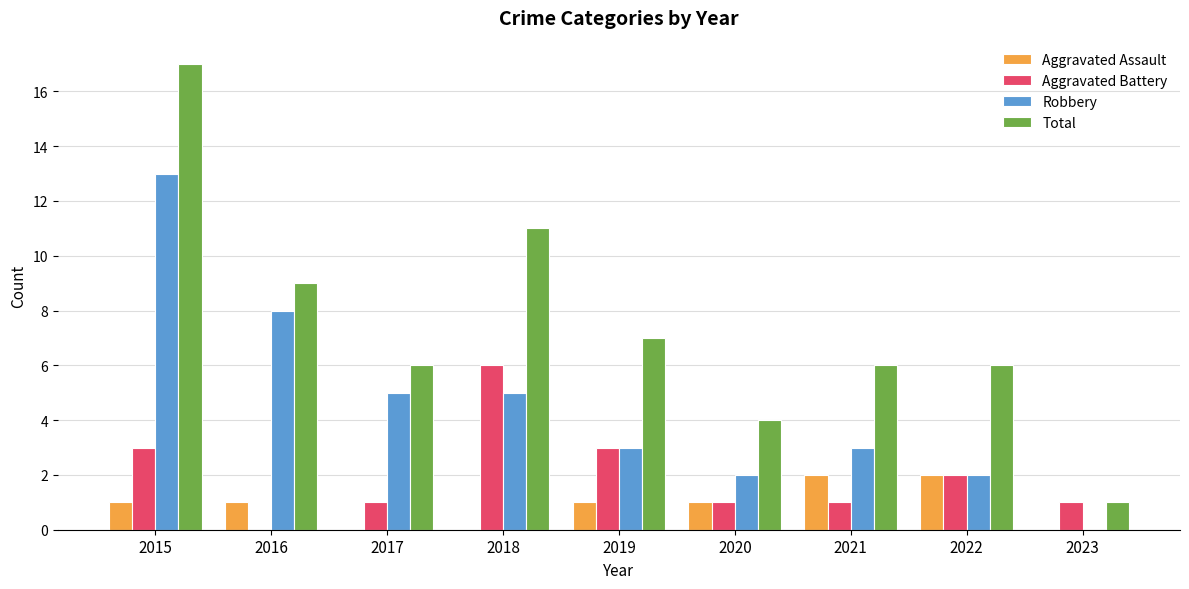

Are the bars horizontal?

No